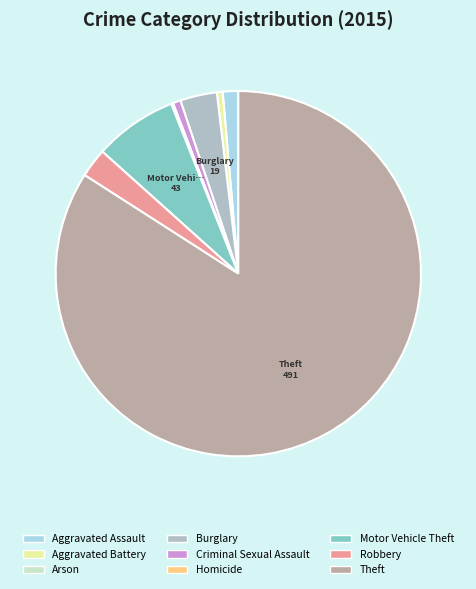

What is the majority slice?

Theft